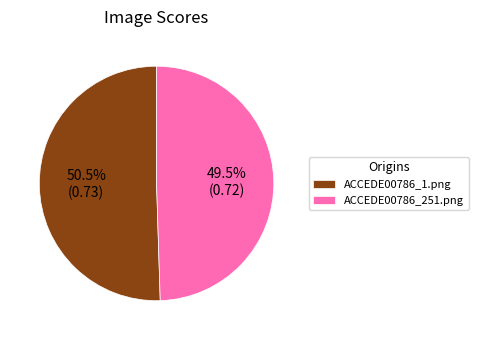

Which slice is the largest?

ACCEDE00786_1.png